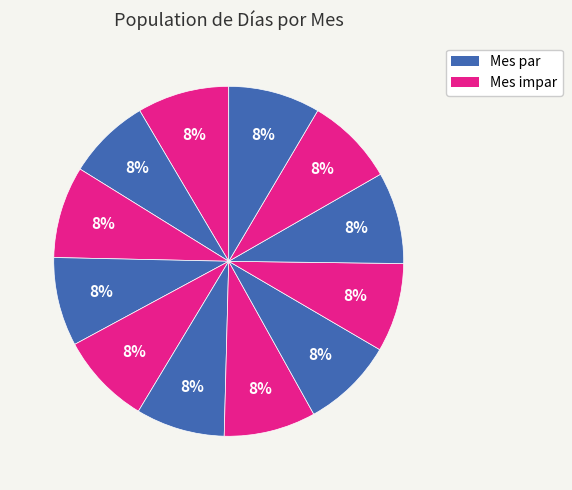

How many slices are in this pie chart?

12